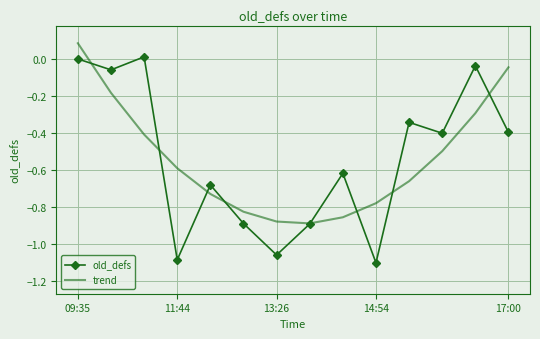

List the series in order of their peak value, lowest first.

old_defs, trend